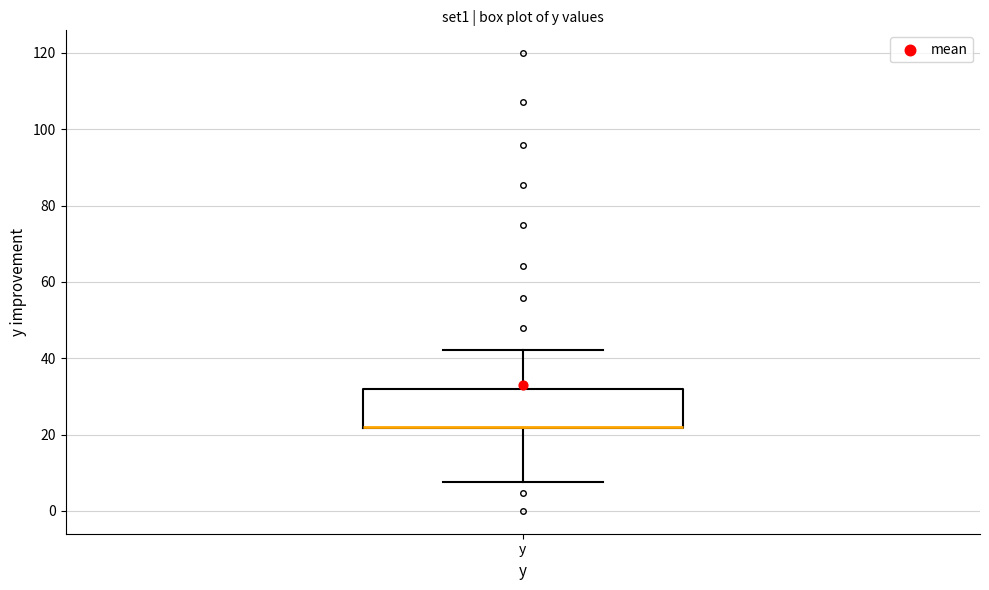

Transcribe this box plot: give where the median line is, the range the box spans, and where the two whiskers end, as read against the y-axis. The values are not printed on the chart, so give them approximately, as read against the axis.

median 22 (drawn on the box's lower edge), box 22 to 32, whiskers 8 to 42